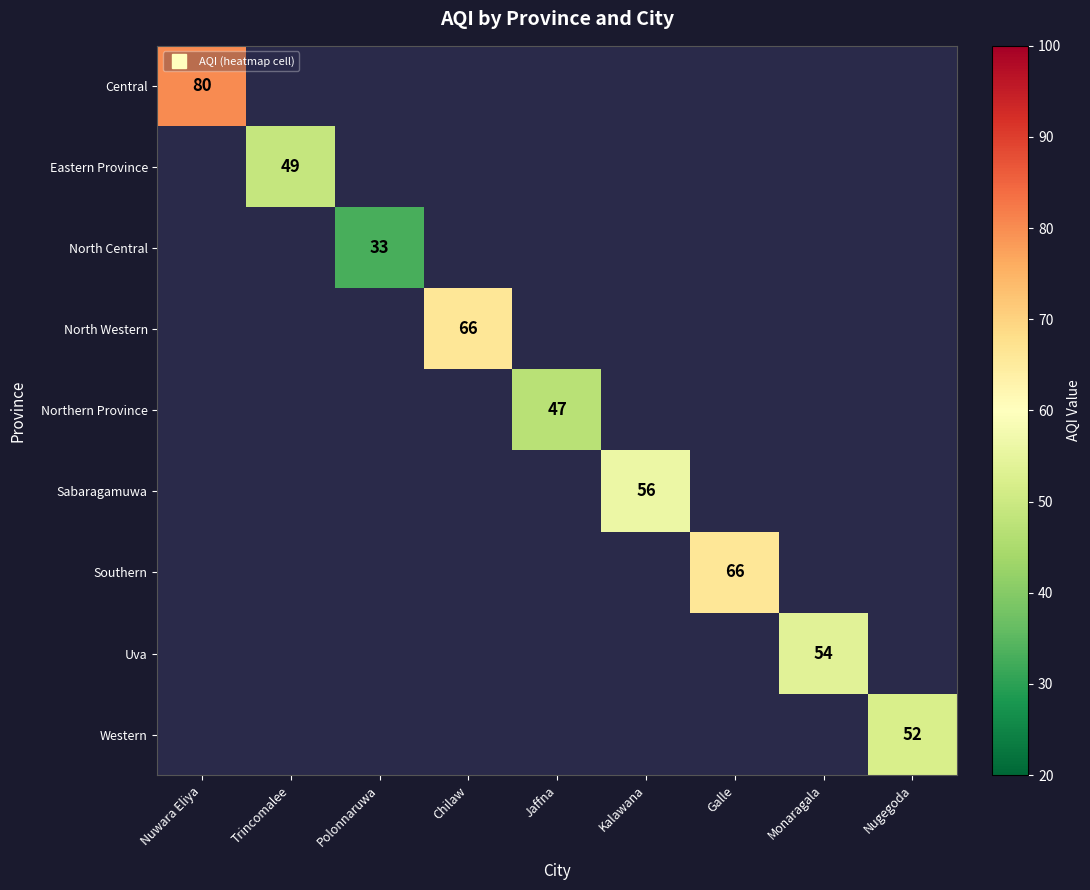

Which has a higher value, Trincomalee or Monaragala?

Monaragala